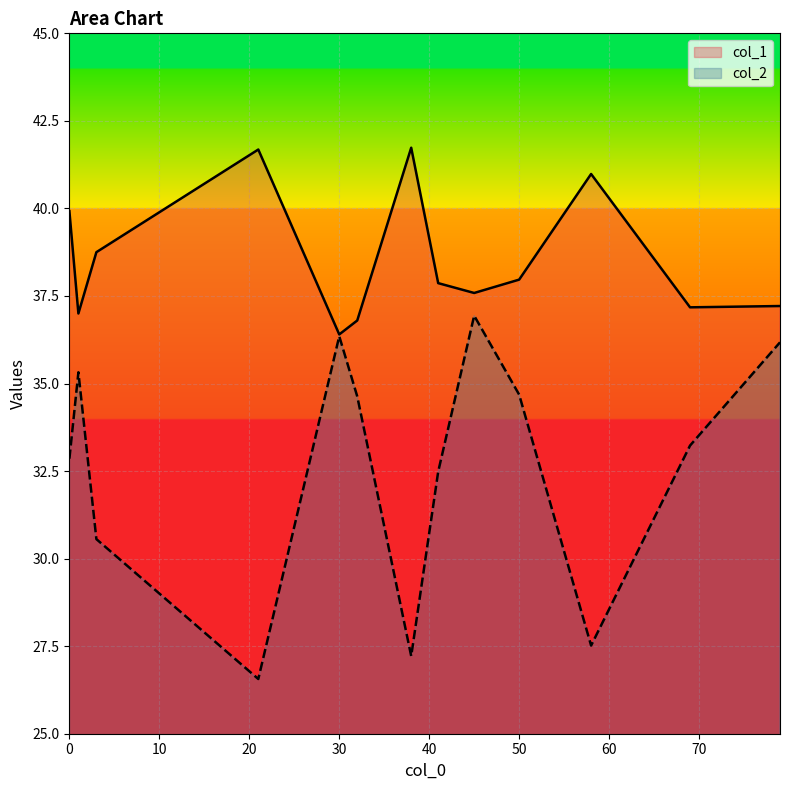

True or false: col_1 has more than 2 points higher than both neighbors.

True